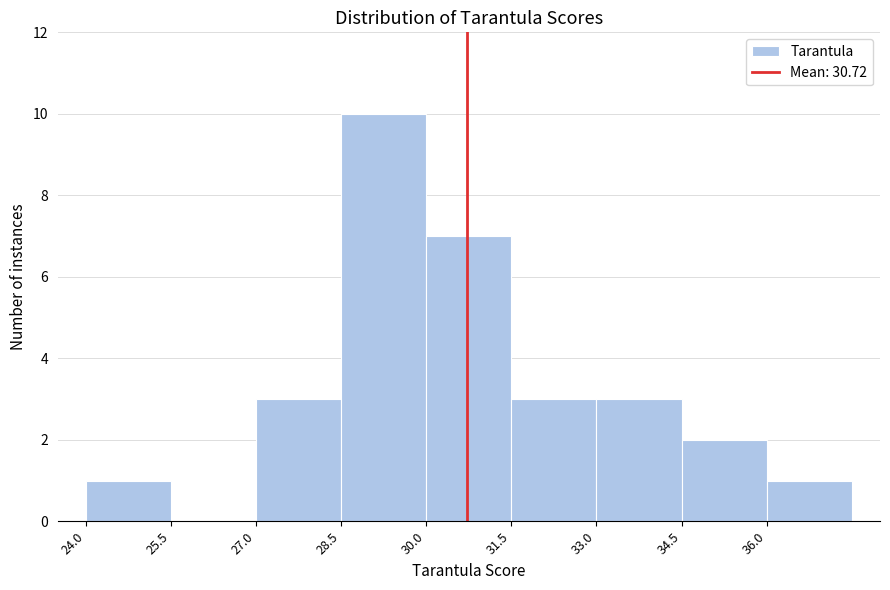

Over which range of the x-axis is the bar tallest?

28.5 to 30.0